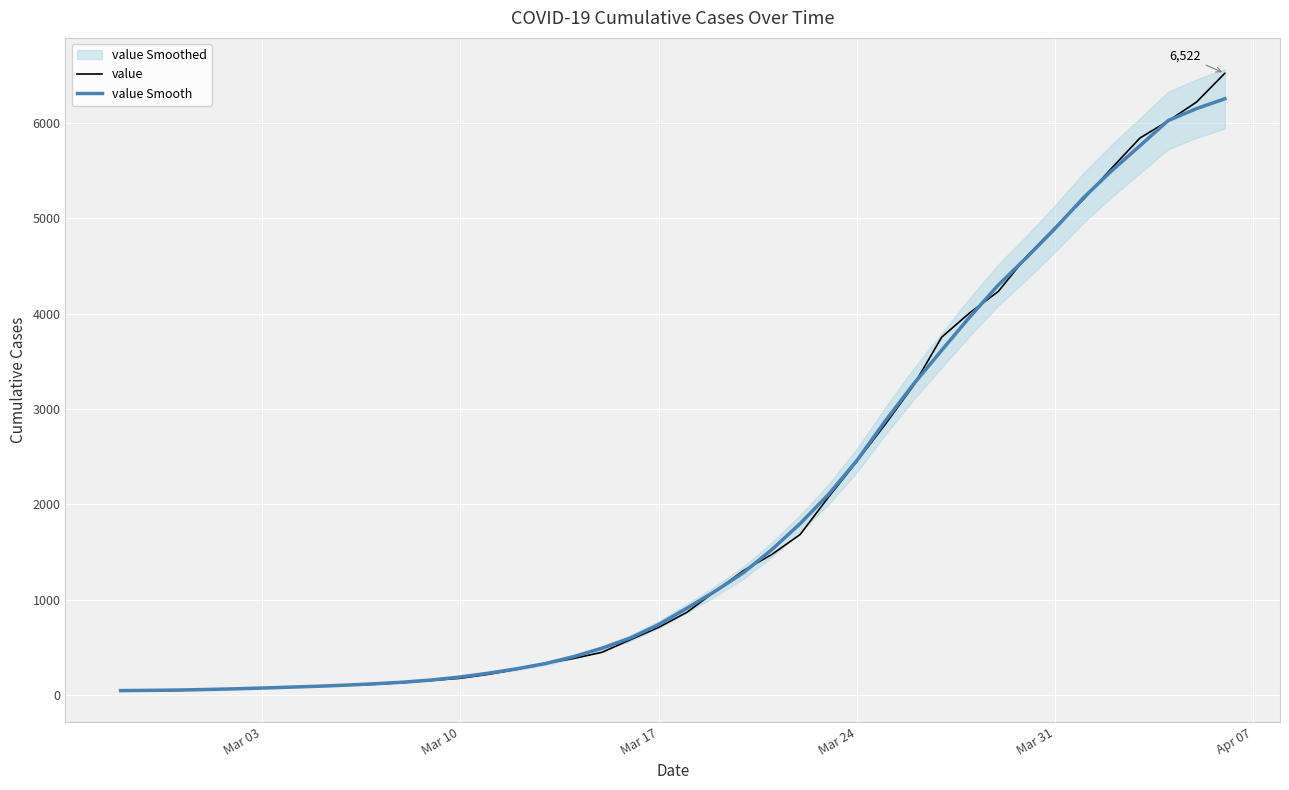

What is the sum of all value Smooth values?

77809.8